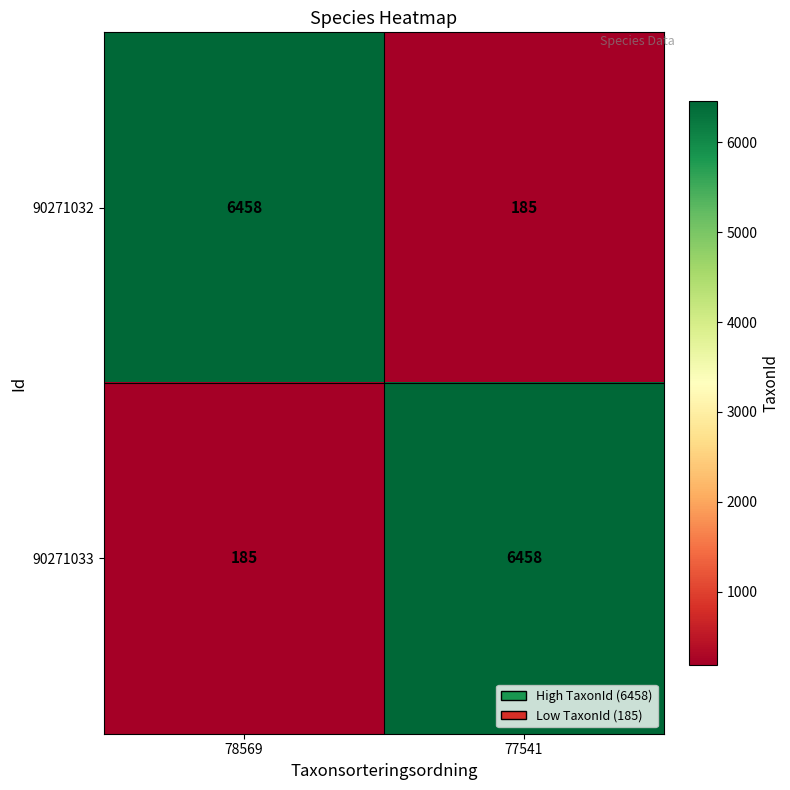

What is the minimum value shown in the chart?

185